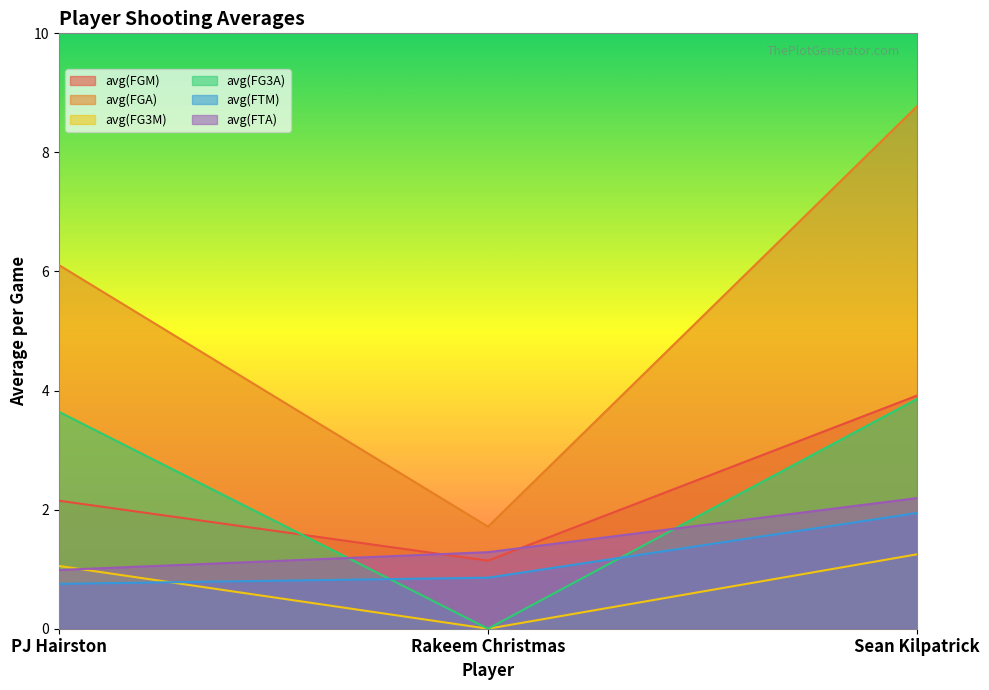

At which label is avg(FTA) closest to 1?

PJ Hairston